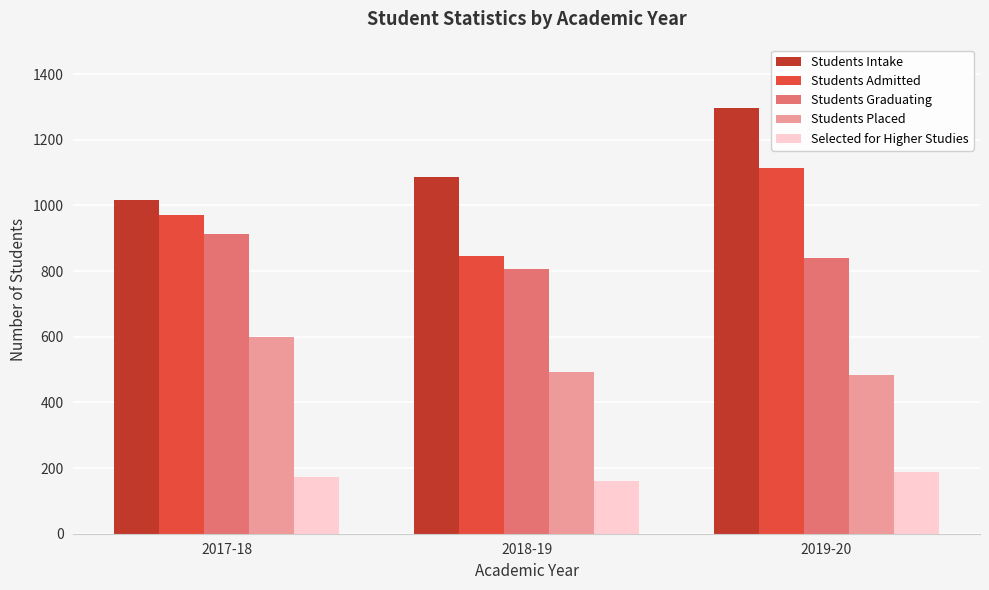

What is the label of the 2nd bar from the left?

2018-19